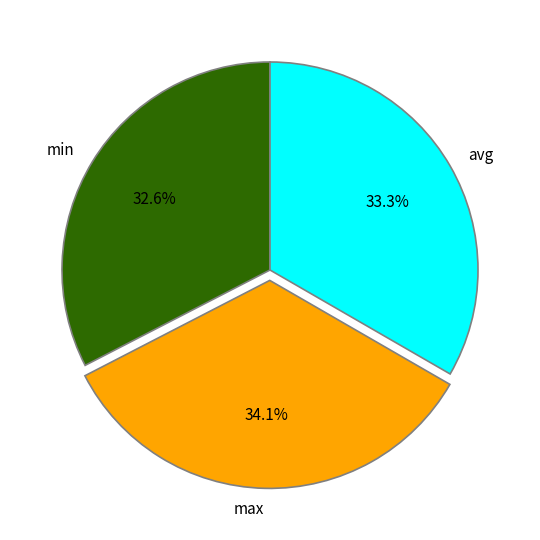

Is there a majority slice in this chart?

No